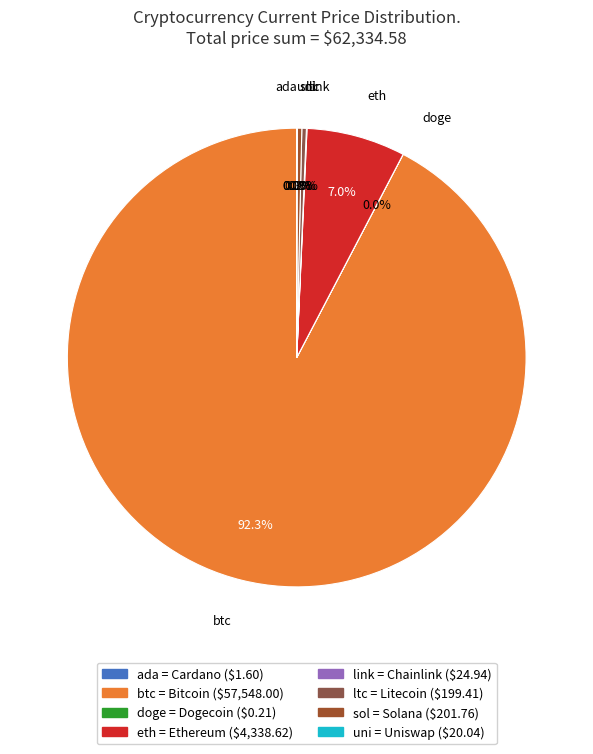

Combined, do btc and ltc account for over 50%?

Yes